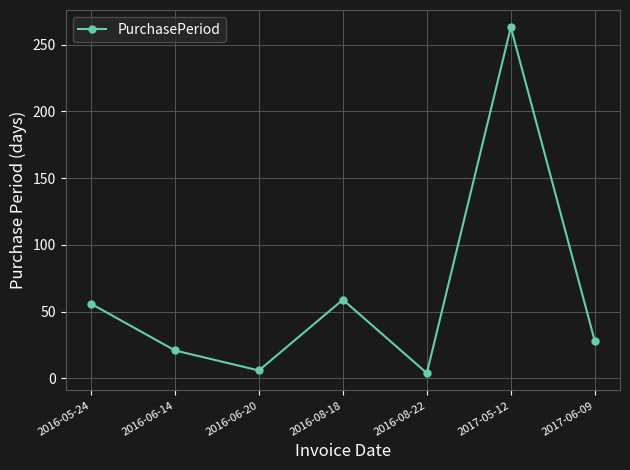

True or false: the data shows 28 at 2017-06-09.

True